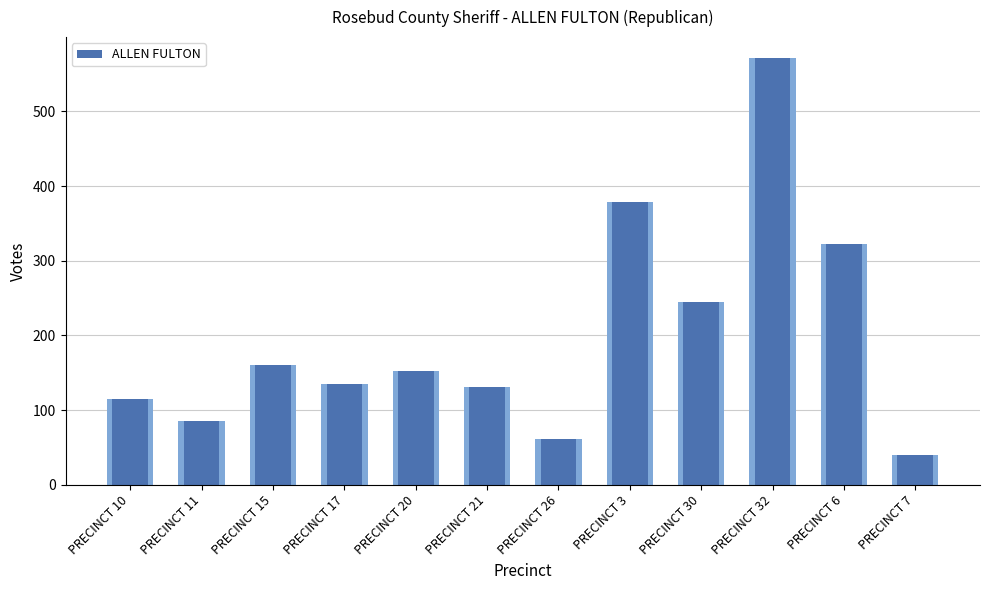

What is the sum of the values at PRECINCT 7 and PRECINCT 21?

171